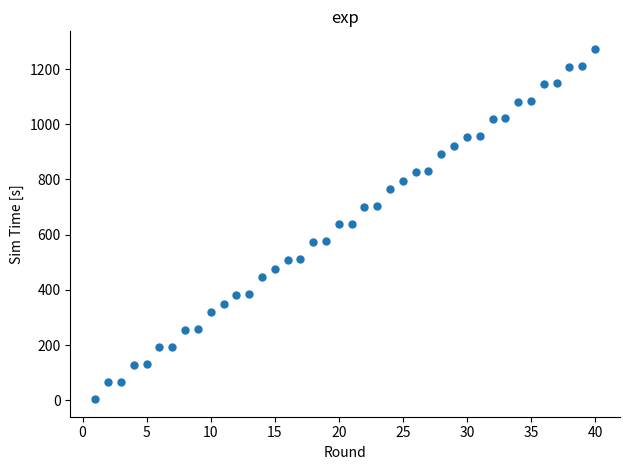

What is the range of Y values (max minus min)?

1269